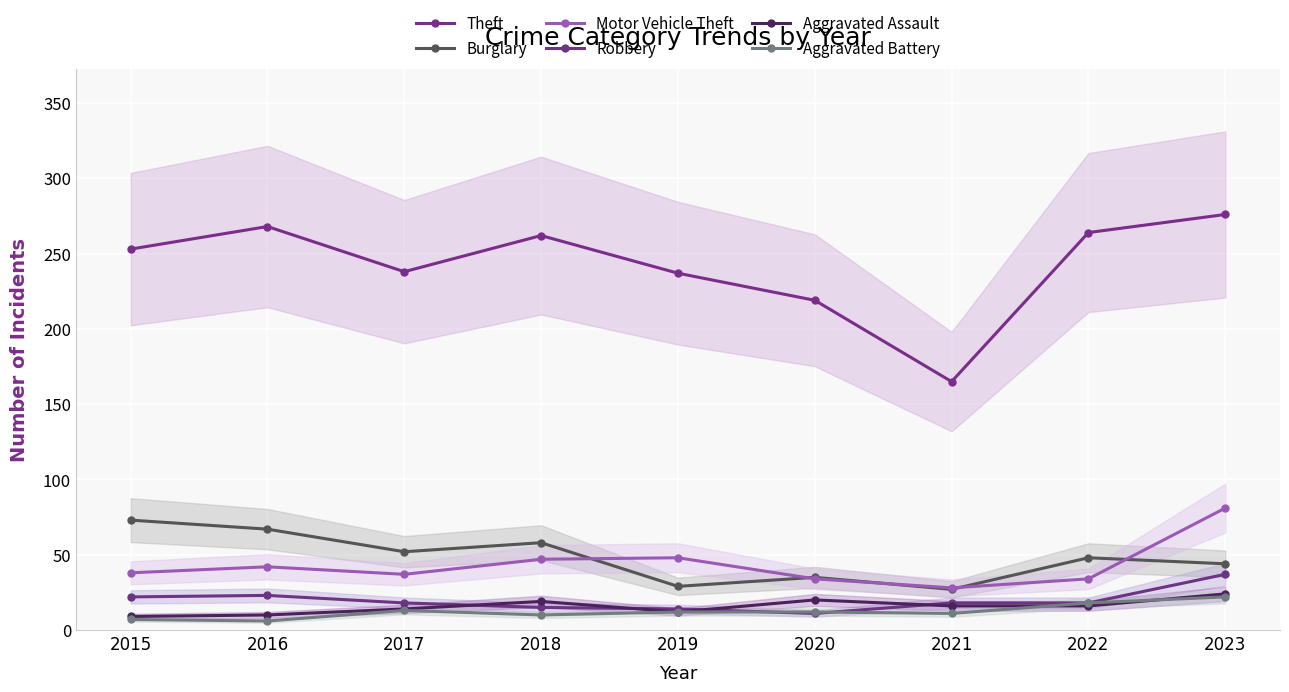

Where do Aggravated Battery and Robbery first cross each other?

2019 and 2020